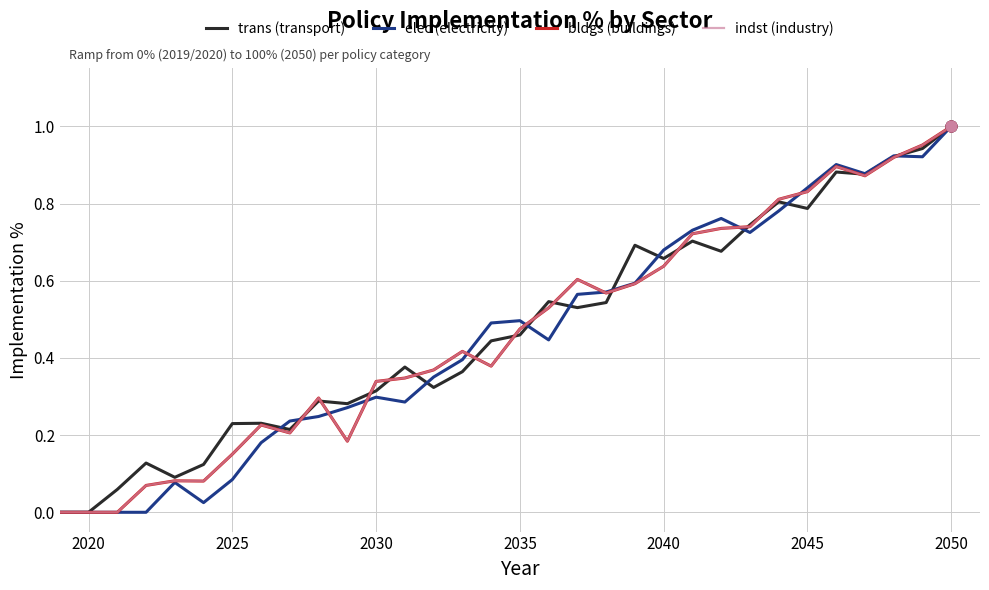

At which category is the sum across all series the highest?

2050